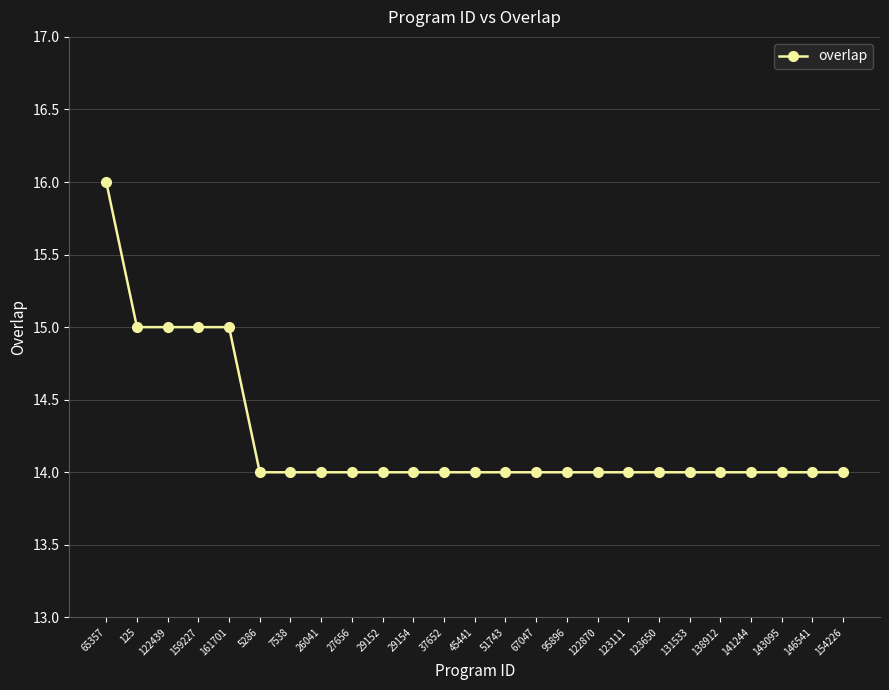

Which label corresponds to the largest value in the chart?

65357